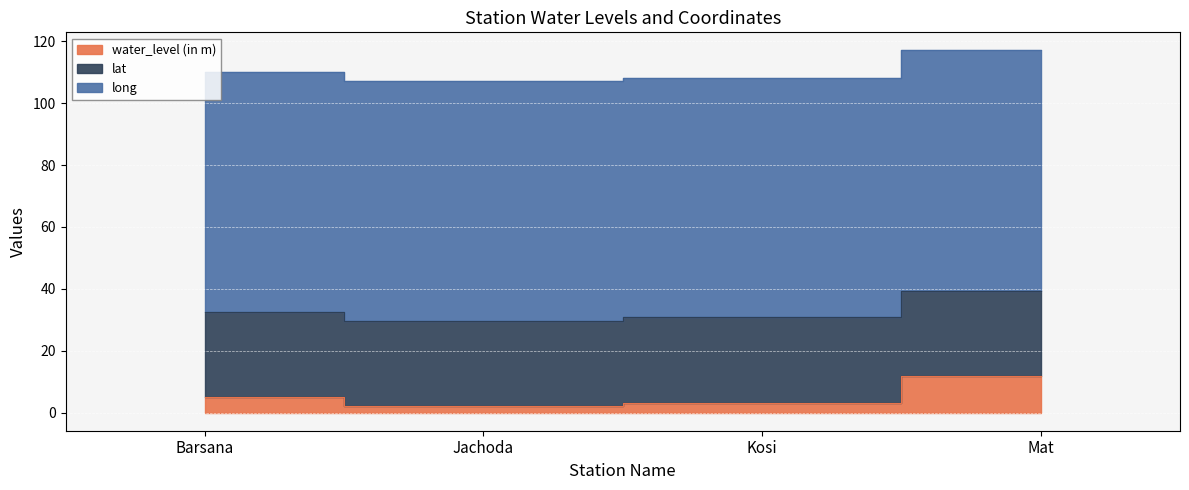

What is the difference between the maximum and minimum values in the water_level (in m) series?

9.7